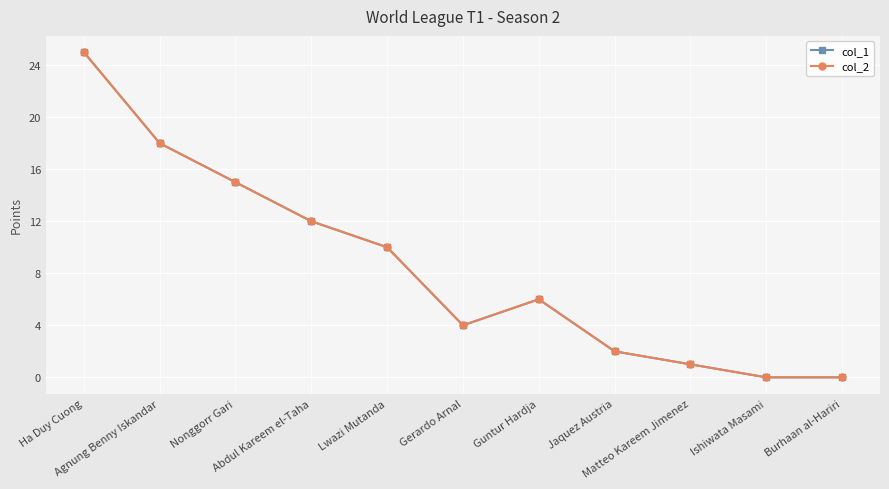

Between Jaquez Austria and Burhaan al-Hariri, which is larger?

Jaquez Austria